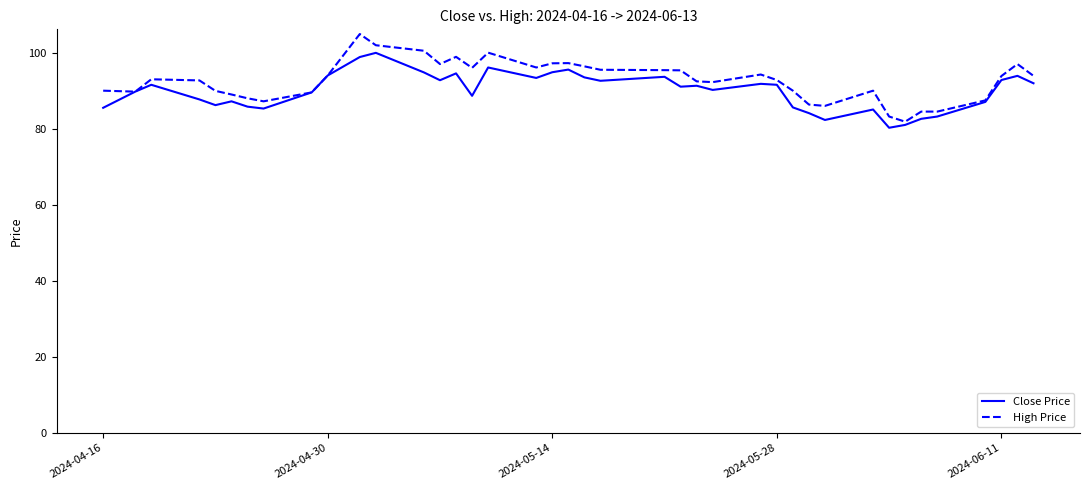

True or false: High Price has more than 2 points higher than both neighbors.

True